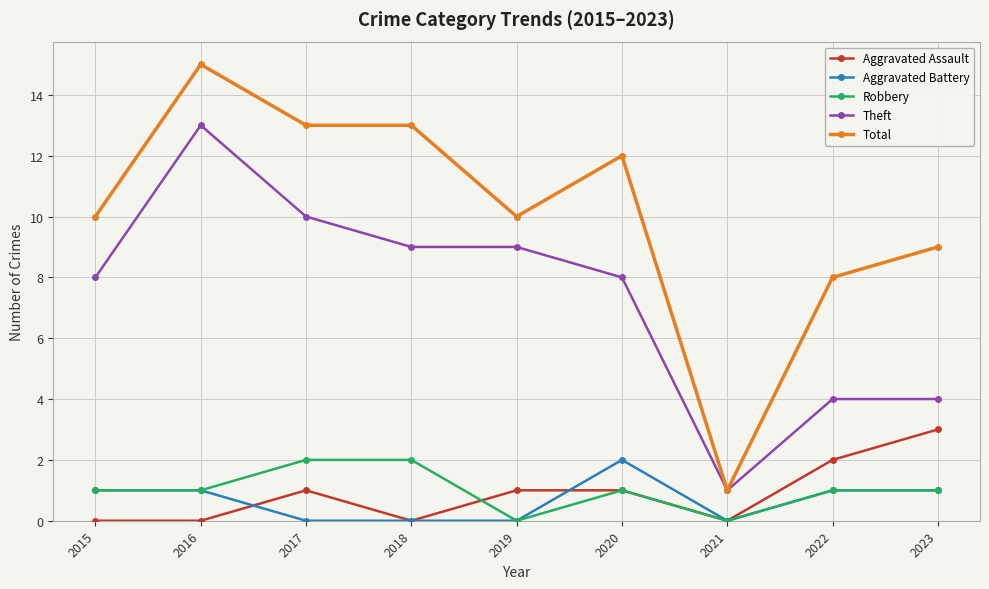

Which series has the widest spread of values?

Total